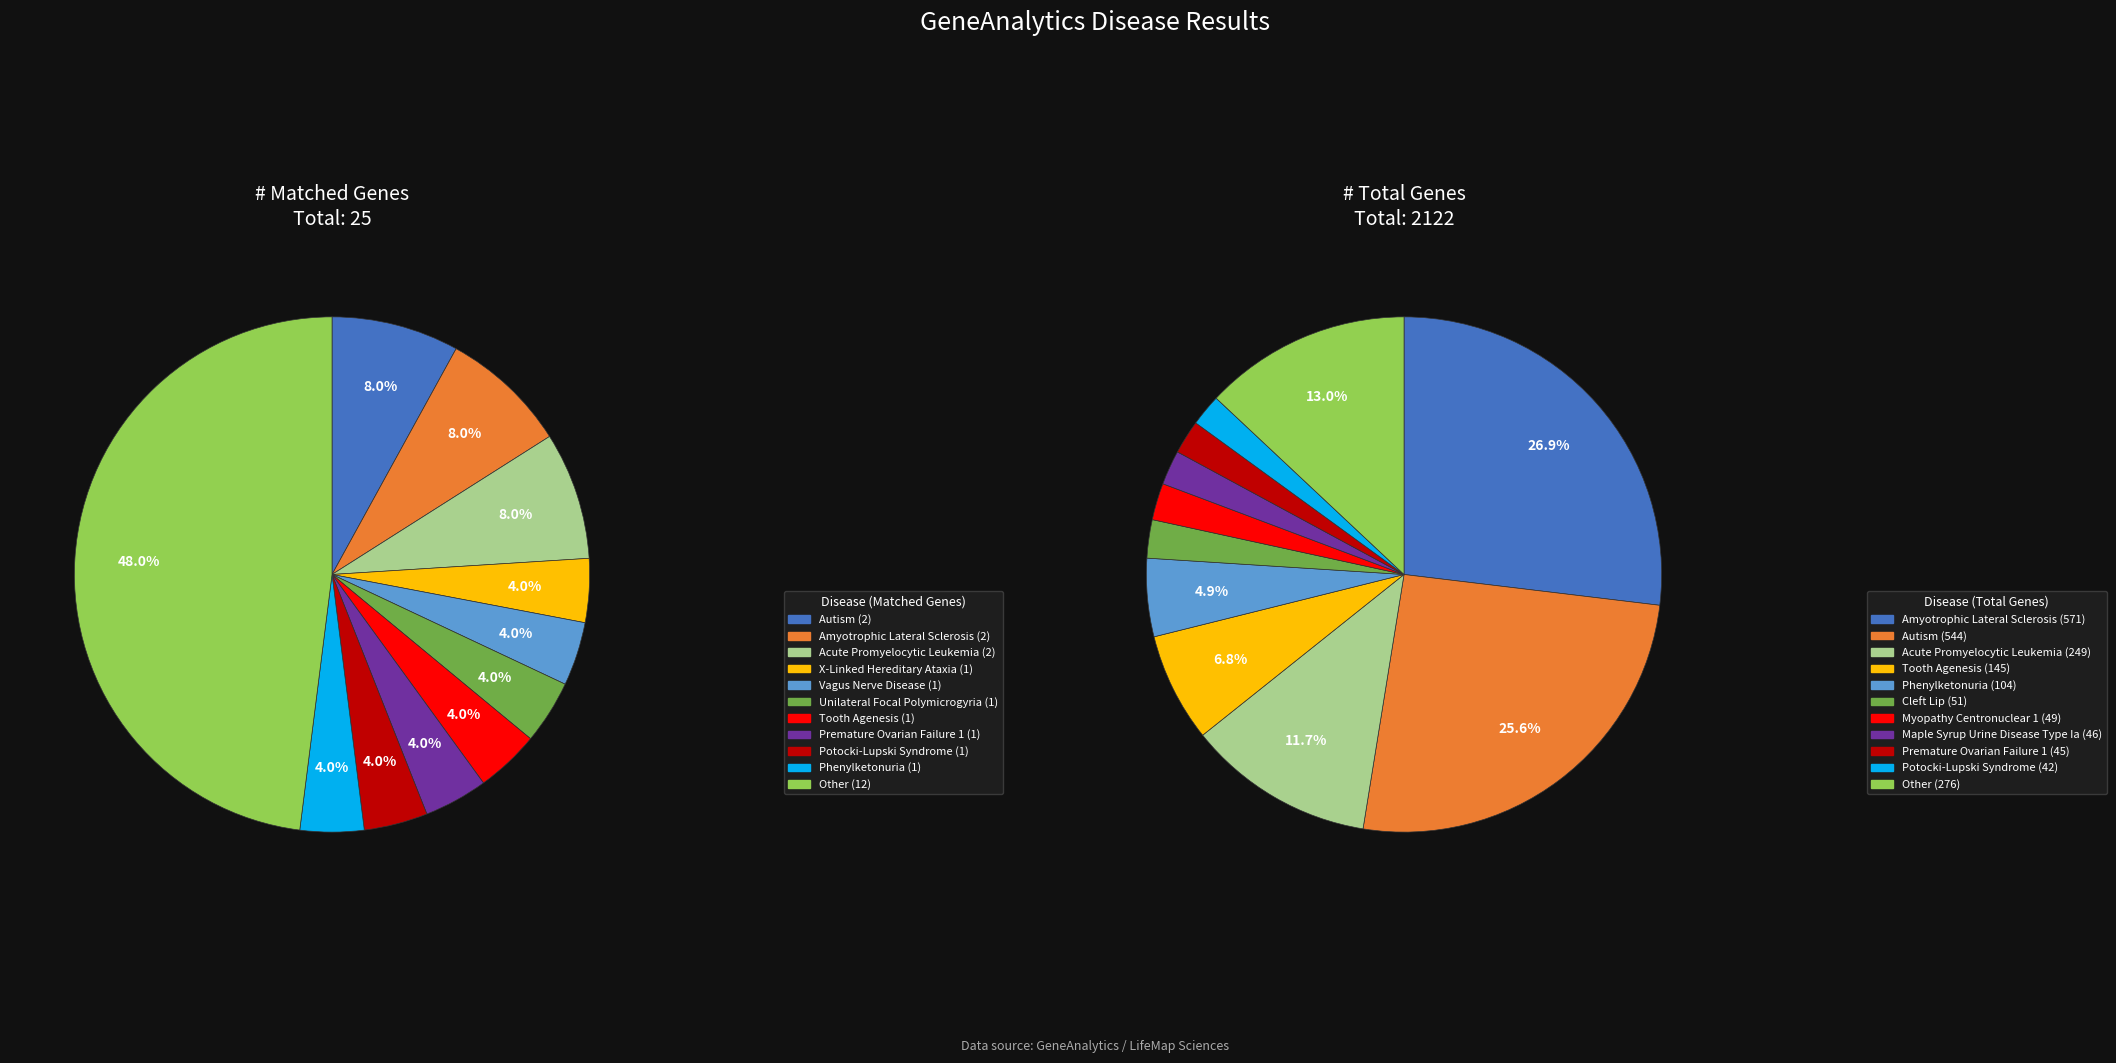

Which series has the largest range (max minus min)?

# Total Genes